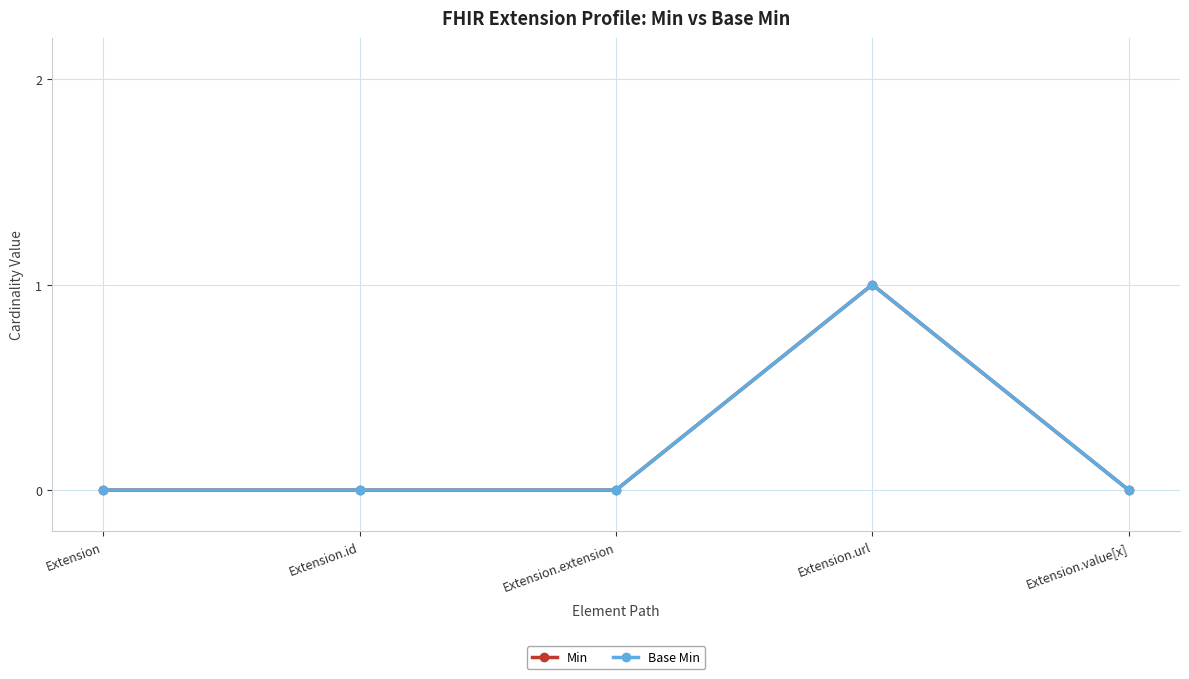

Does the chart have visible grid lines?

Yes